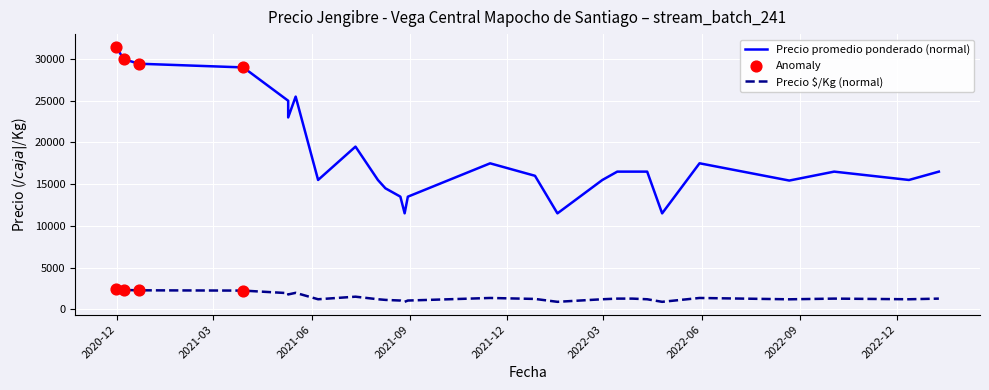

At which category is the sum across all series the highest?

2020-11-30